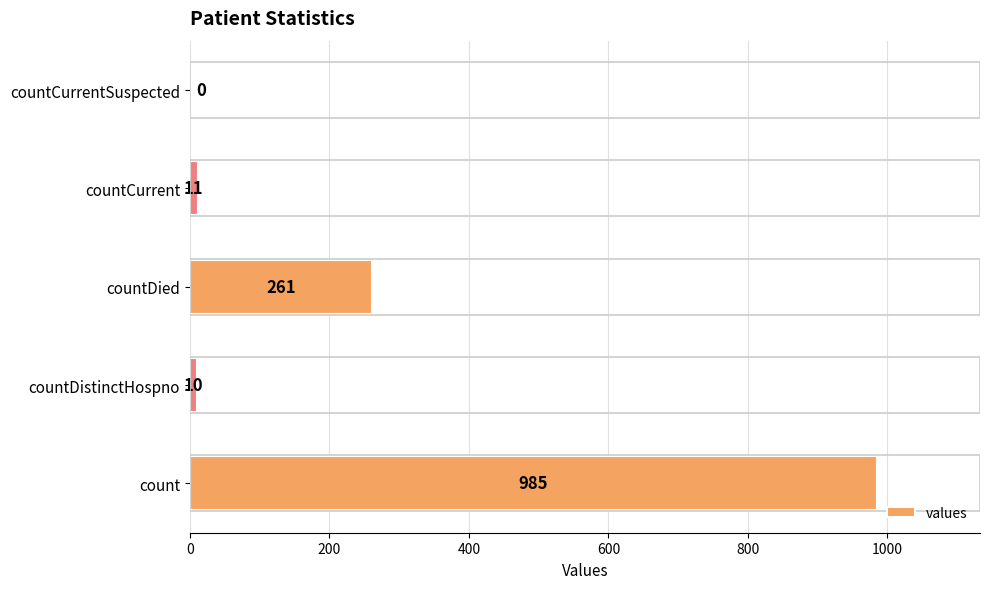

Reading bottom to top, transcribe all the data shown in this chart.

count=985	countDistinctHospno=10	countDied=261	countCurrent=11	countCurrentSuspected=0